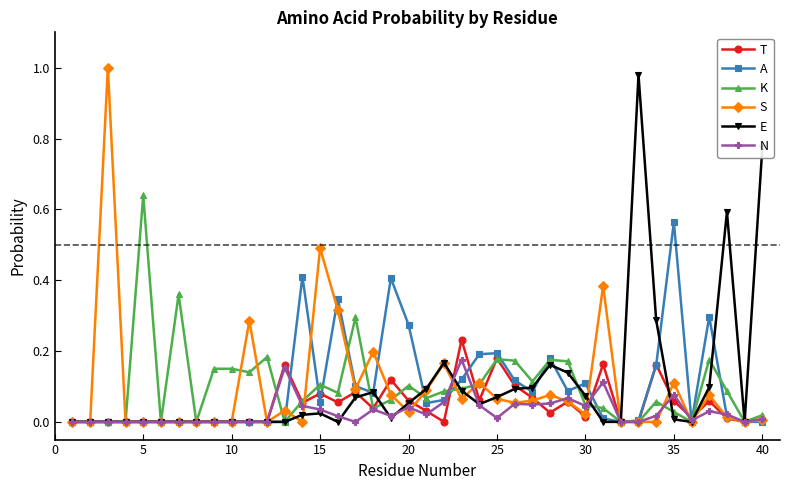

What is the difference between the maximum and second lowest values in the T series?

0.2